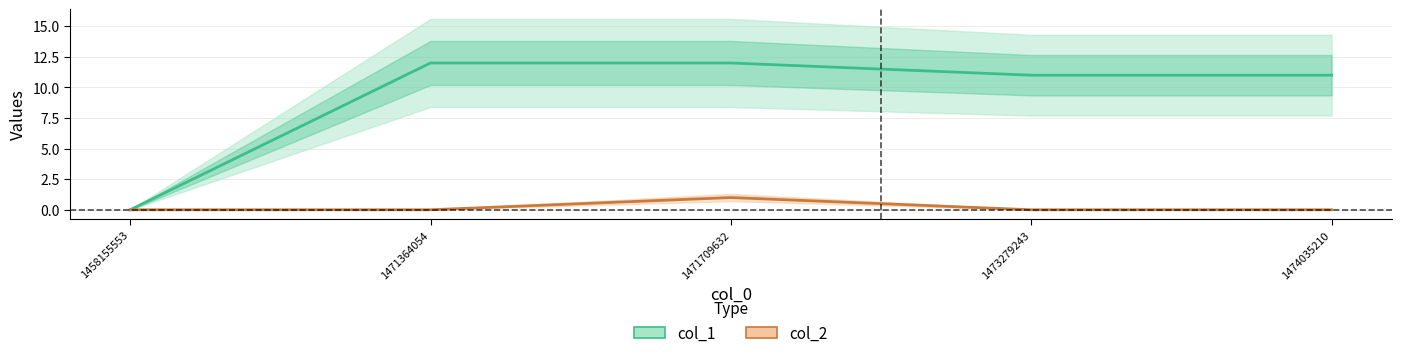

Reading left to right, extract all data points from this chart.

col_1: 1458155553=0	1471364054=12	1471709632=12	1473279243=11	1474035210=11
col_2: 1458155553=0	1471364054=0	1471709632=1	1473279243=0	1474035210=0